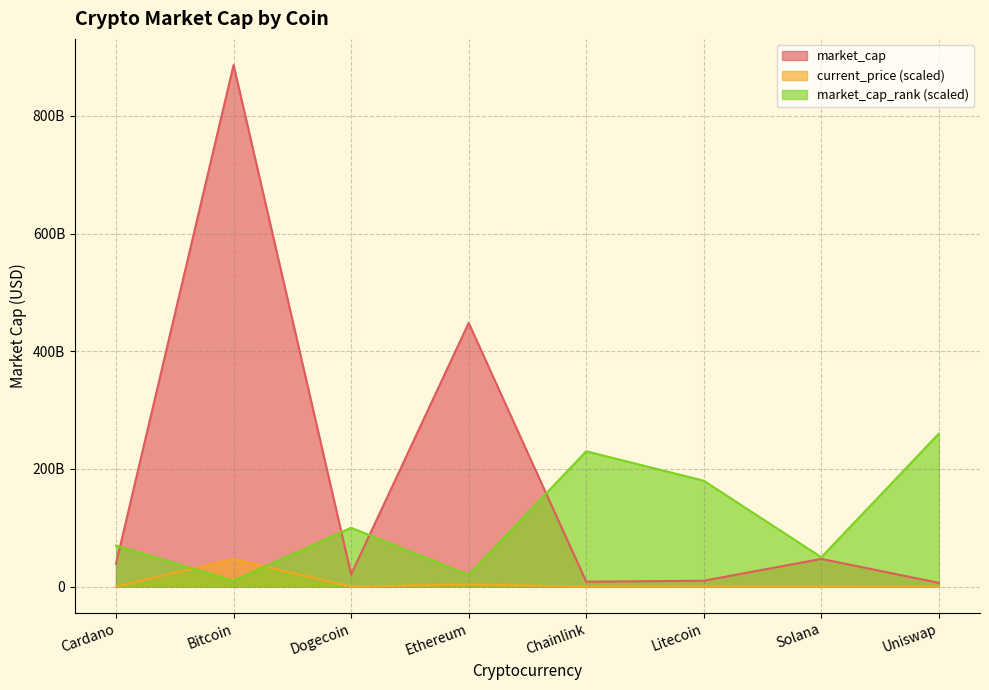

How many lines are shown in the chart?

3